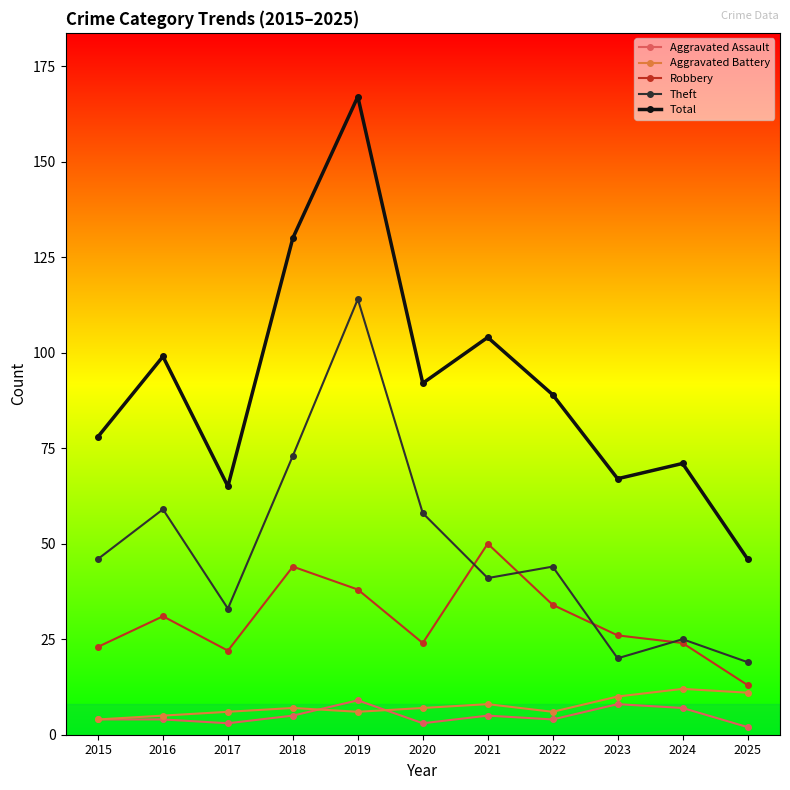

What is the maximum value shown in the chart?

167